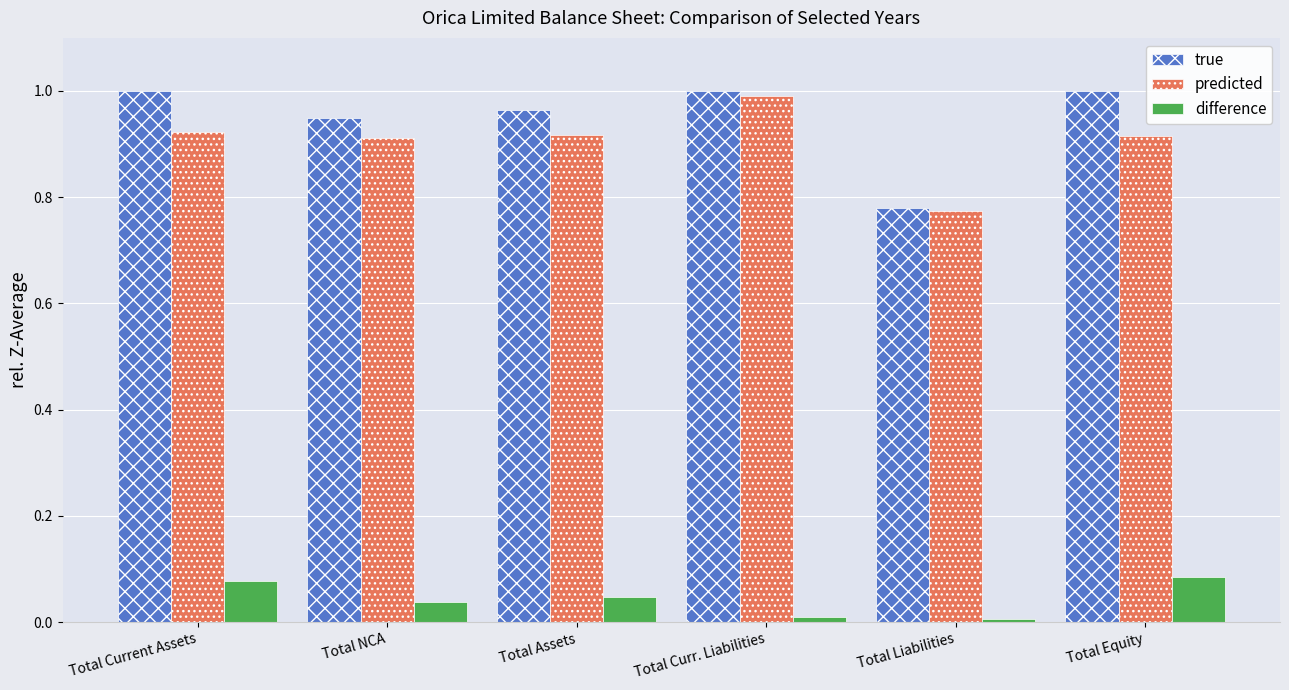

At how many categories does at least one series exceed 0?

6